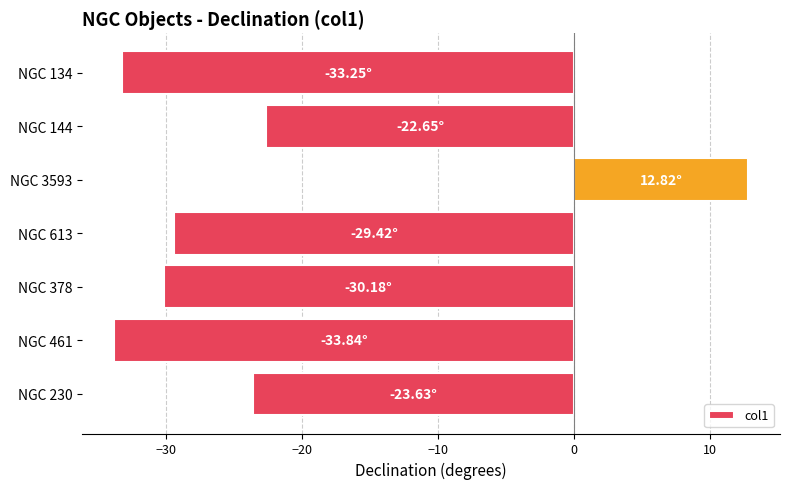

What is the change in value from NGC 230 to NGC 378?

-6.5